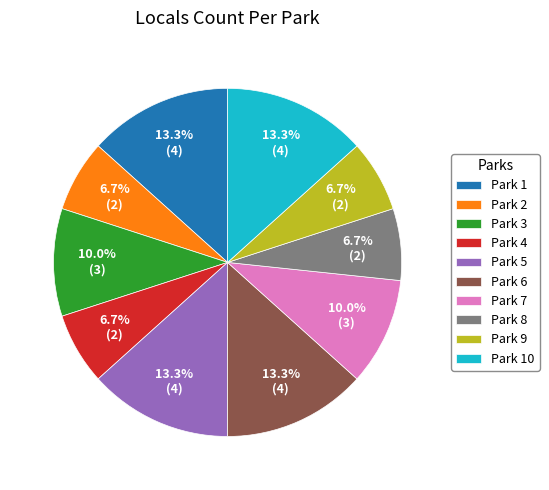

How many segments does this pie chart have?

10